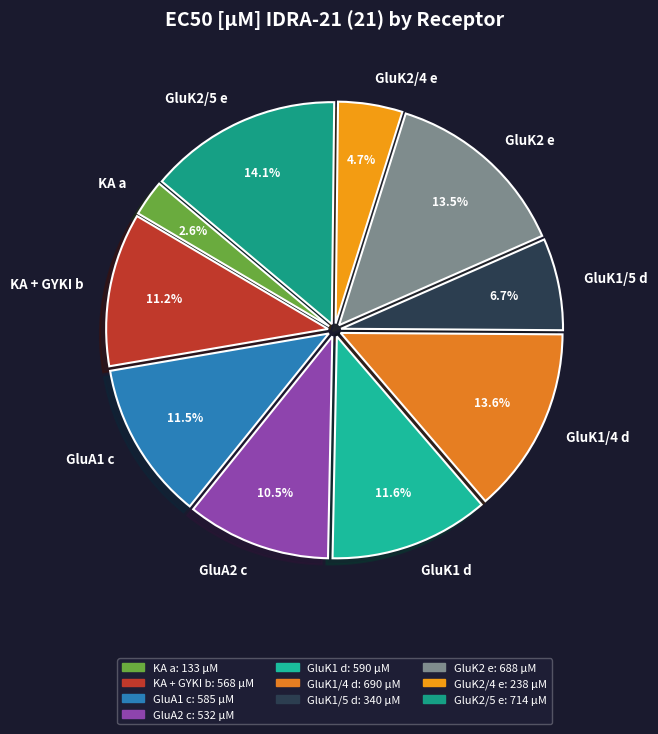

Is there any slice that represents more than half of the pie?

No